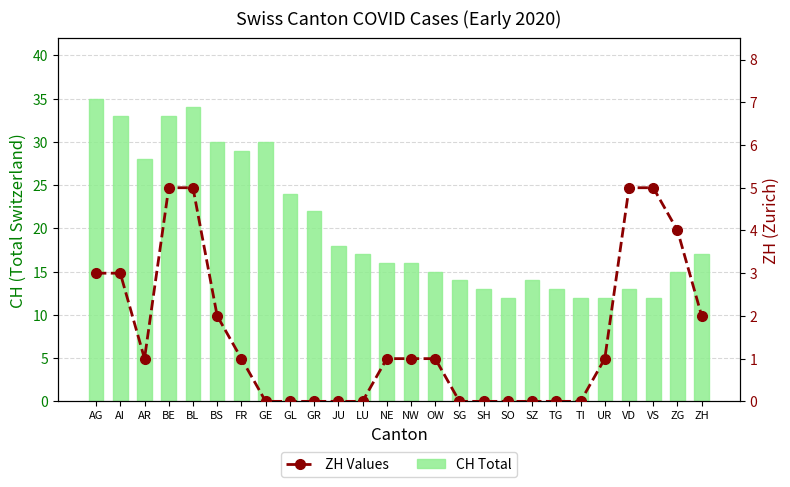

At which label does ZH Values first exceed 1?

AG